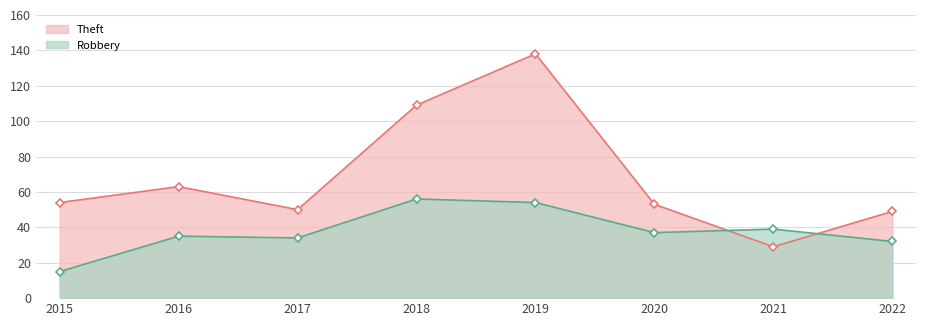

Which category has the lowest value across all series?

2015